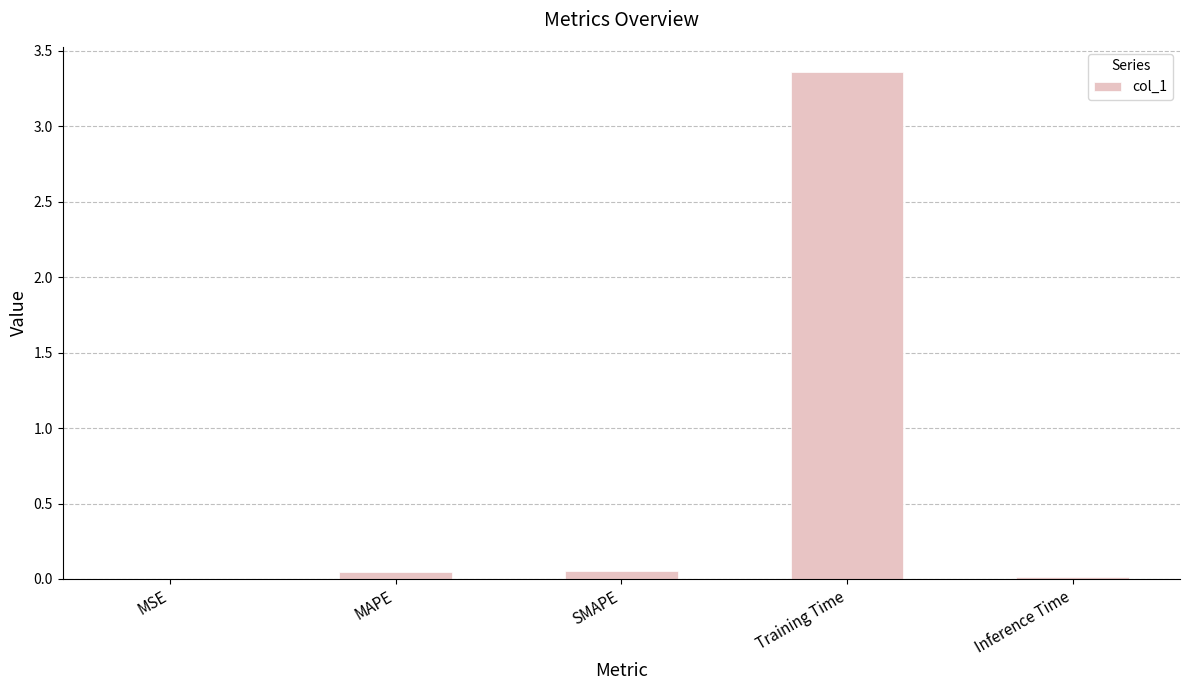

The value at Inference Time is 0.0. True or false?

True